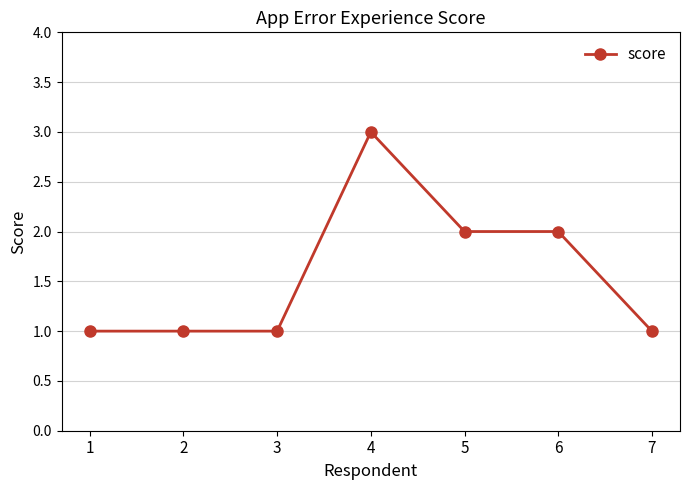

What is the sum of the values at 3 and 4?

4